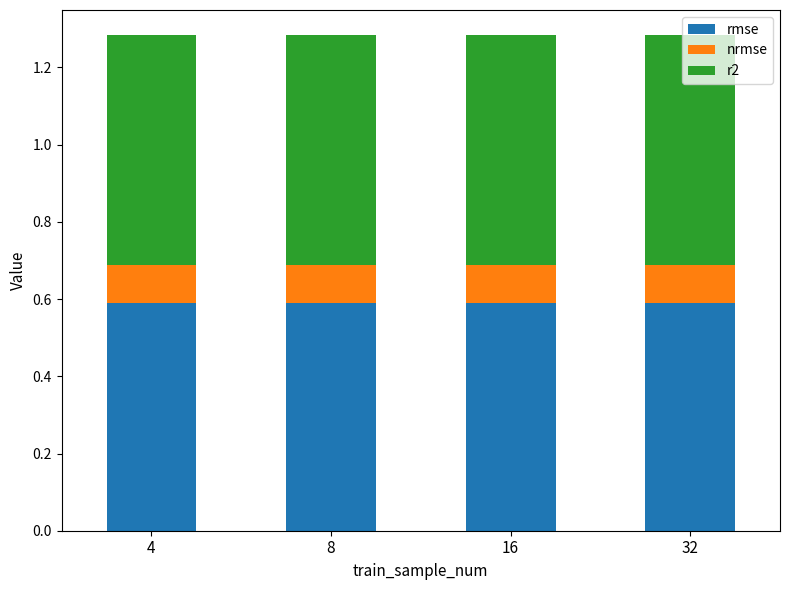

What is the highest value of the rmse series?

0.6